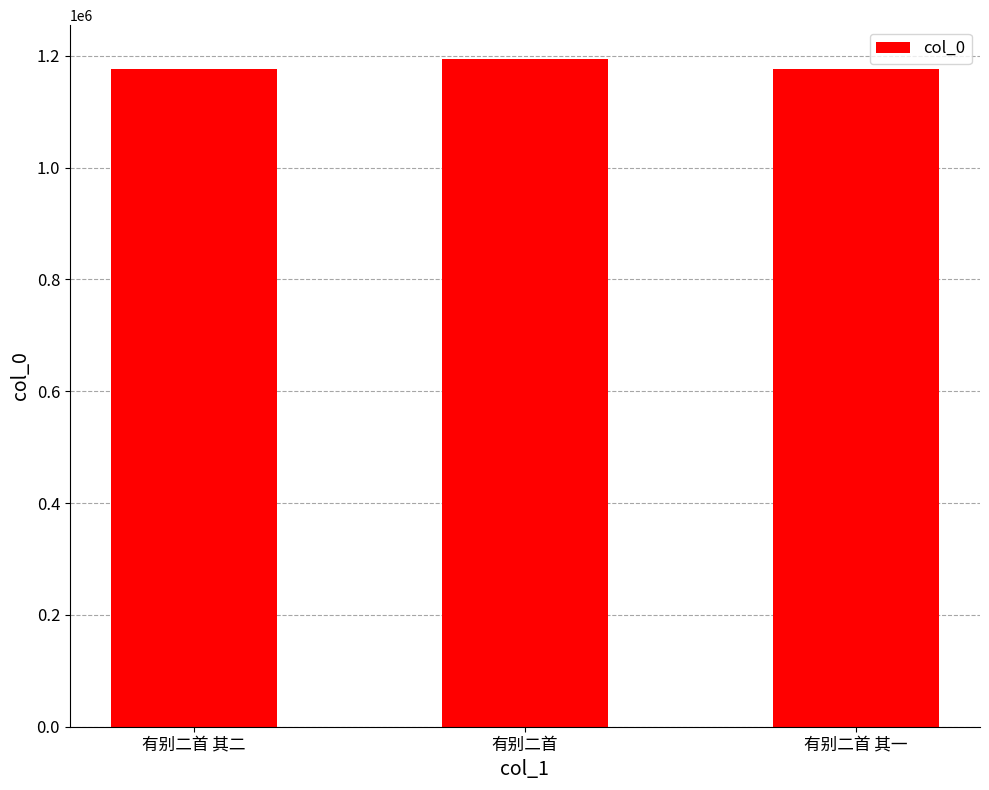

What is the greatest value displayed?

1194836